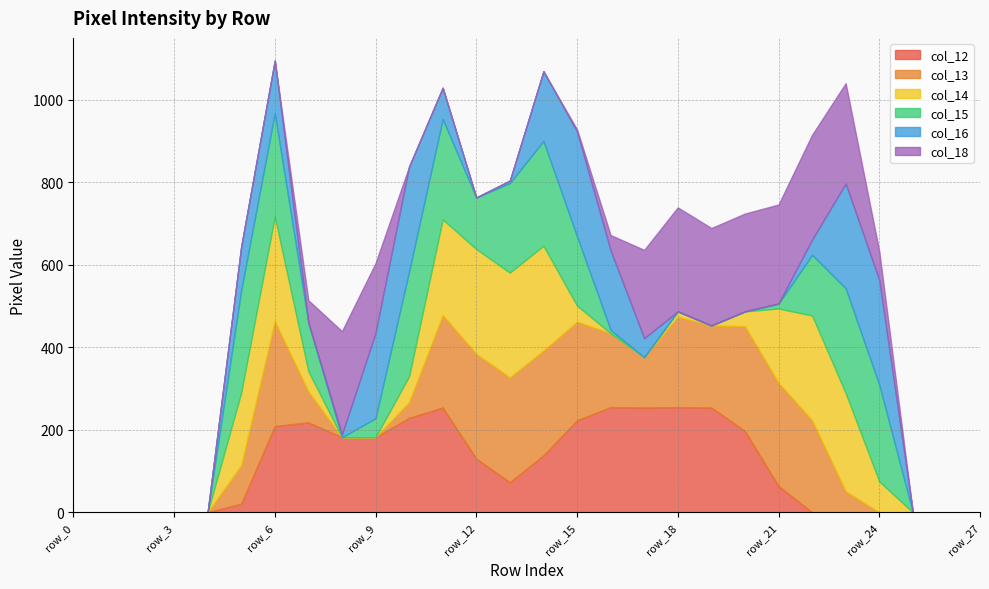

At which category does col_14 reach its first local peak?

row_6